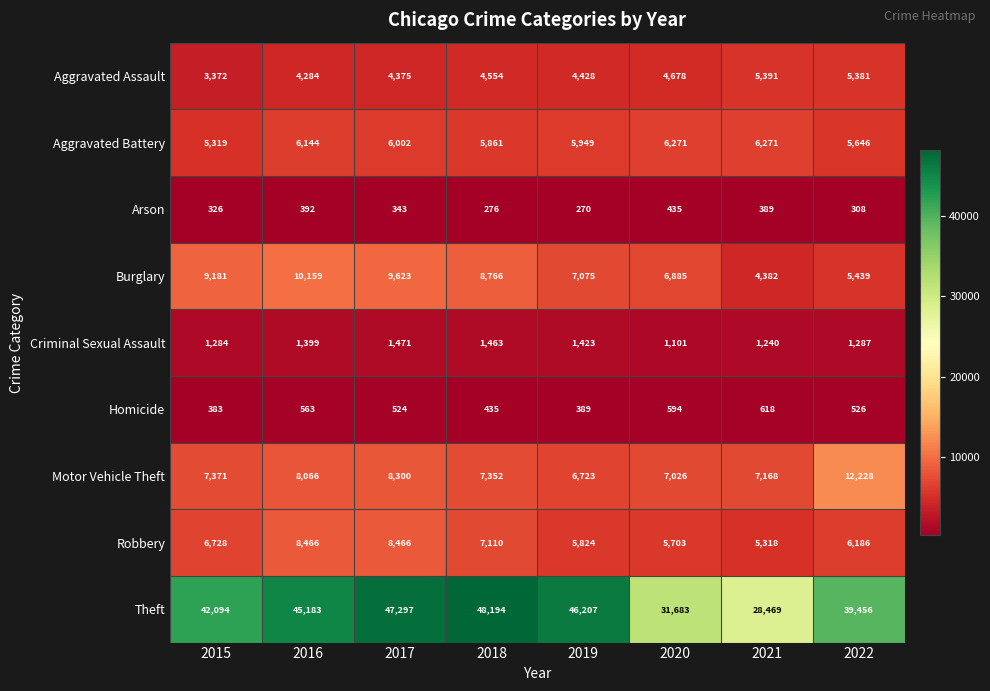

What is the sum of all Criminal Sexual Assault values?

10668